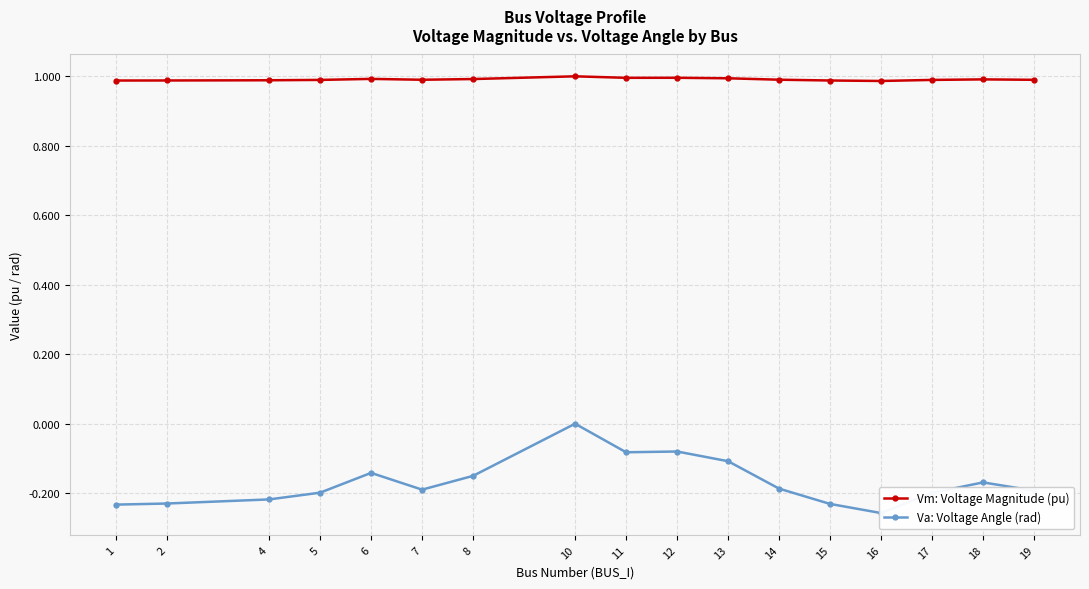

What is the smallest value displayed?

-0.3